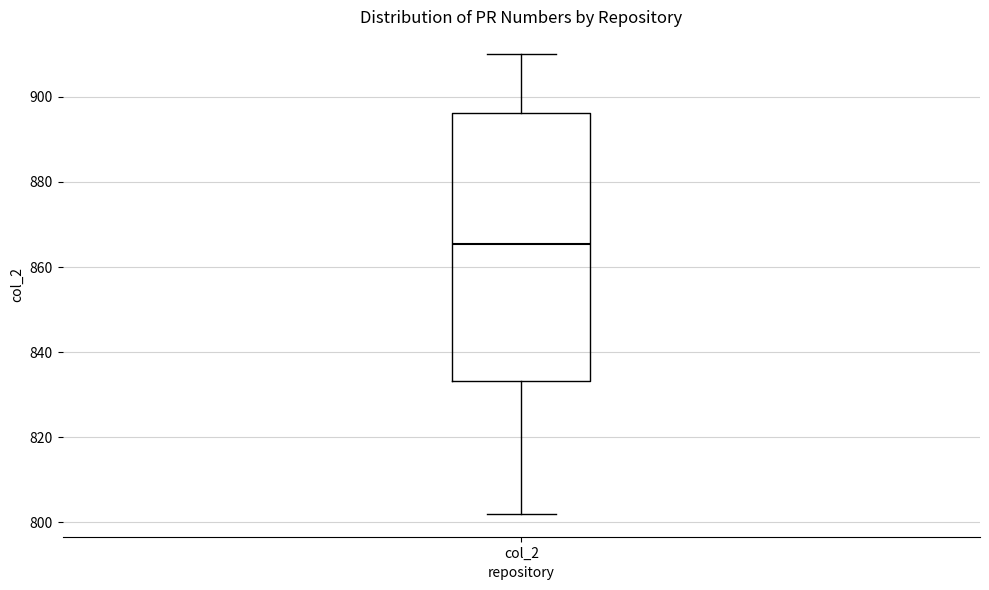

Transcribe this box plot: give where the median line is, the range the box spans, and where the two whiskers end, as read against the y-axis. The values are not printed on the chart, so give them approximately, as read against the axis.

median 866, box 834 to 896, whiskers 802 to 910